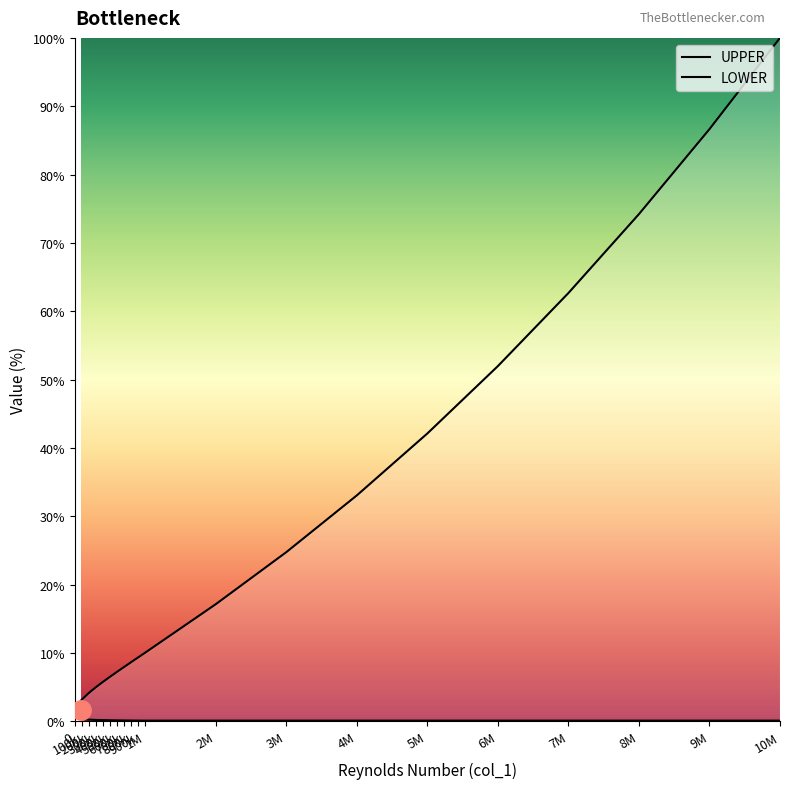

How many interior local valleys does the LOWER series have?

1